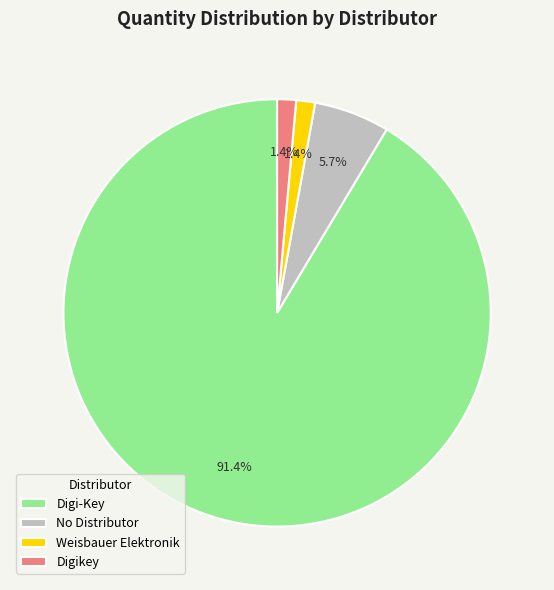

Which has a higher value, Digi-Key or Digikey?

Digi-Key